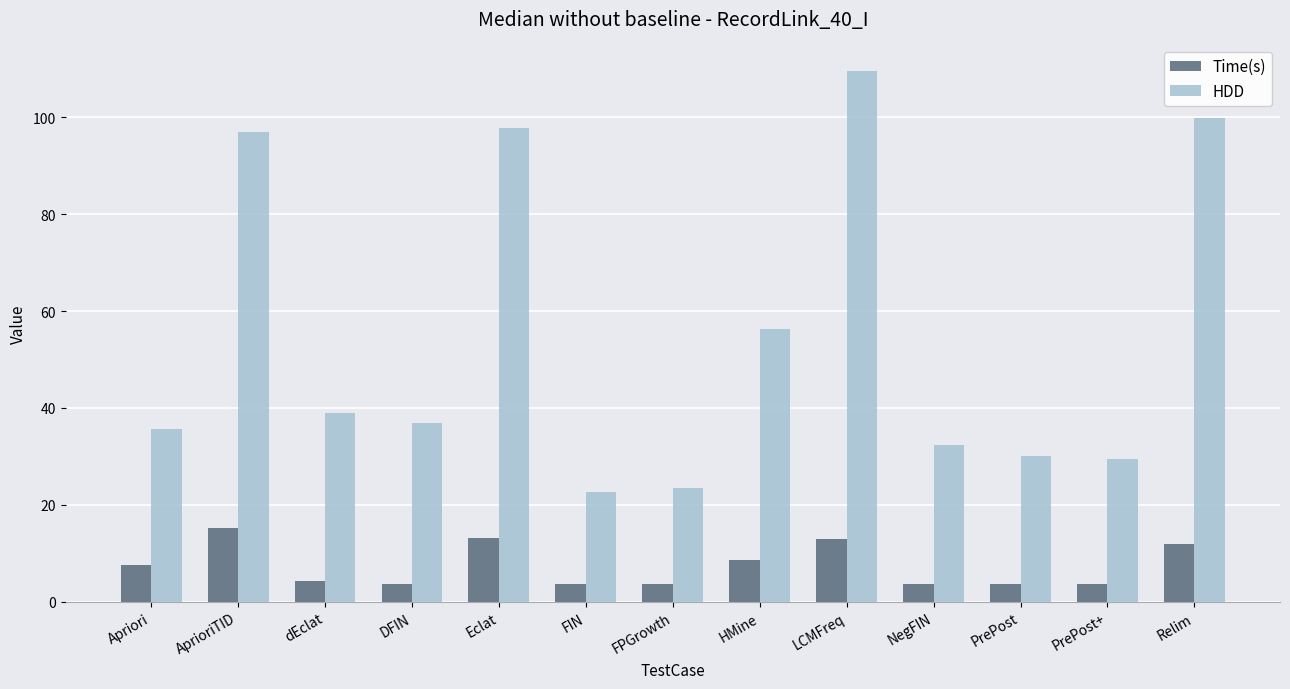

Read the Time(s) value at Apriori.

7.6